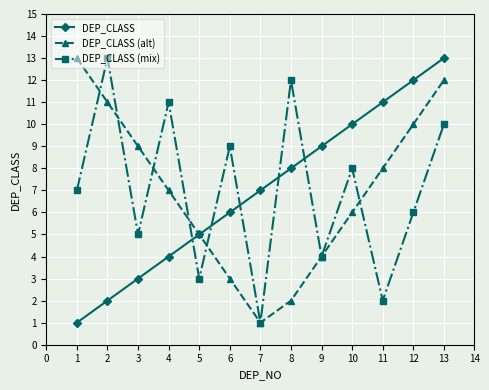

True or false: DEP_CLASS has a value of 13 at 13.

True